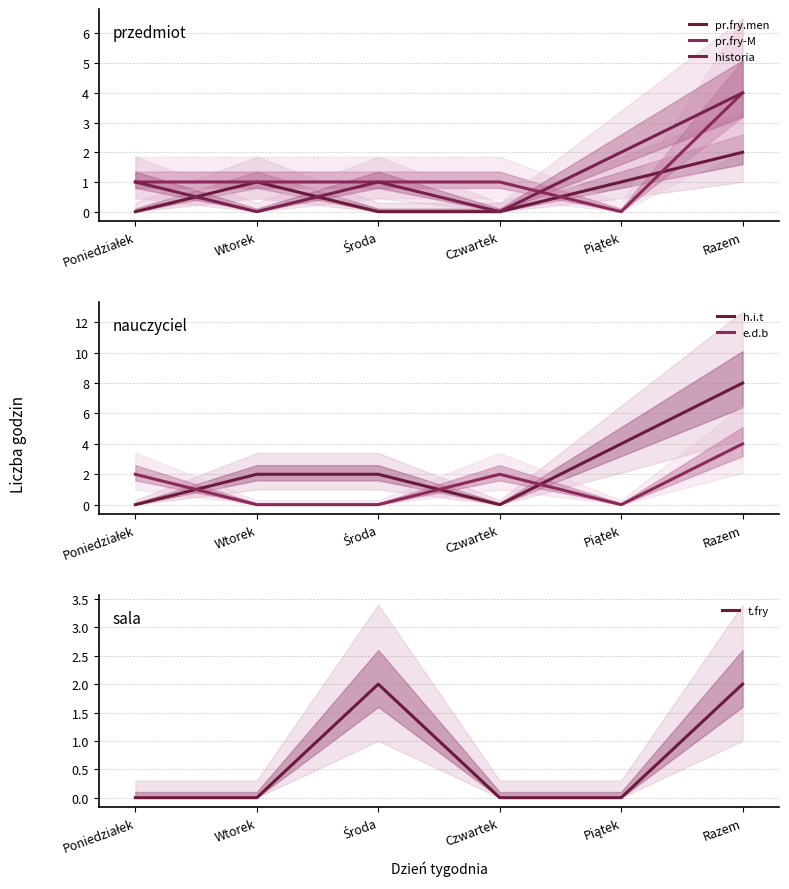

What position from the left is Czwartek?

4